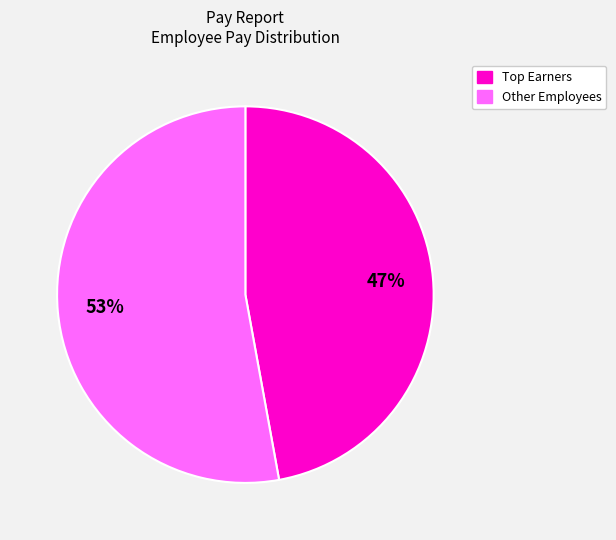

To the nearest percent, what is the average slice percentage?

50%